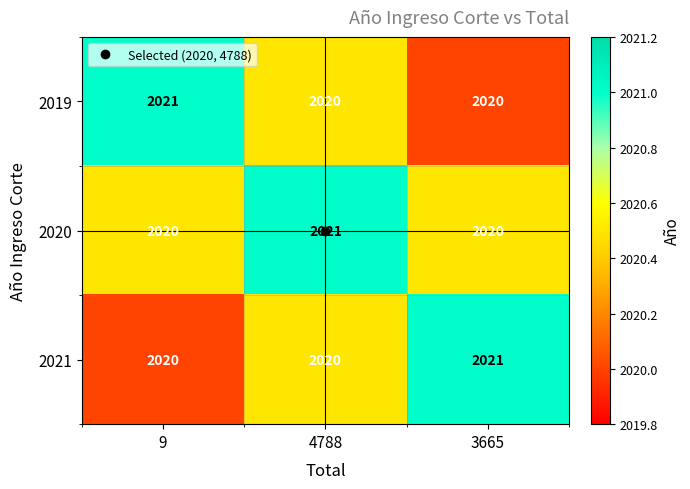

What is the greatest value displayed?

2021